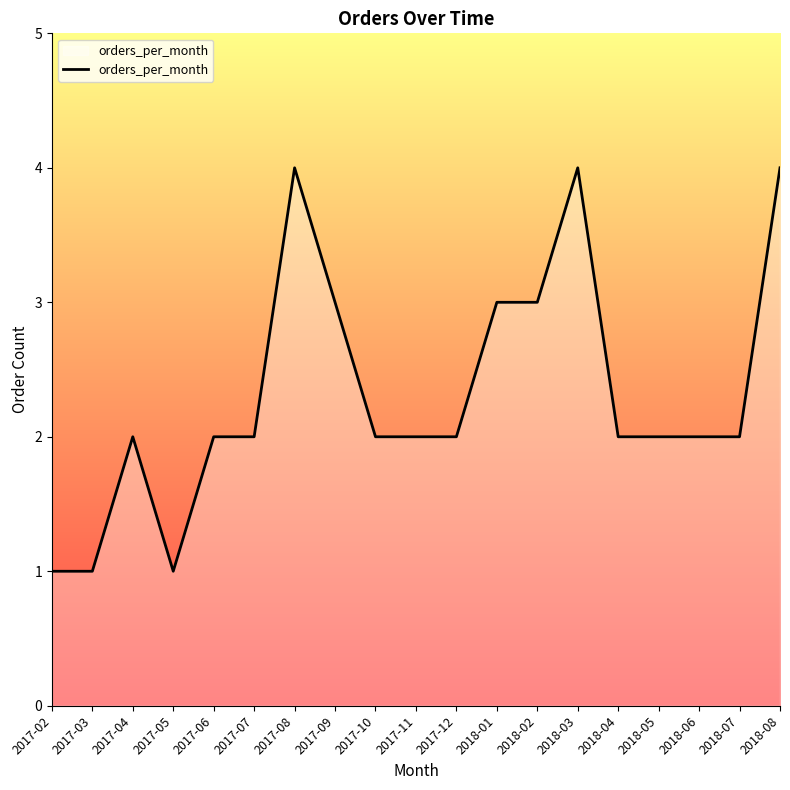

What is the greatest value displayed?

4